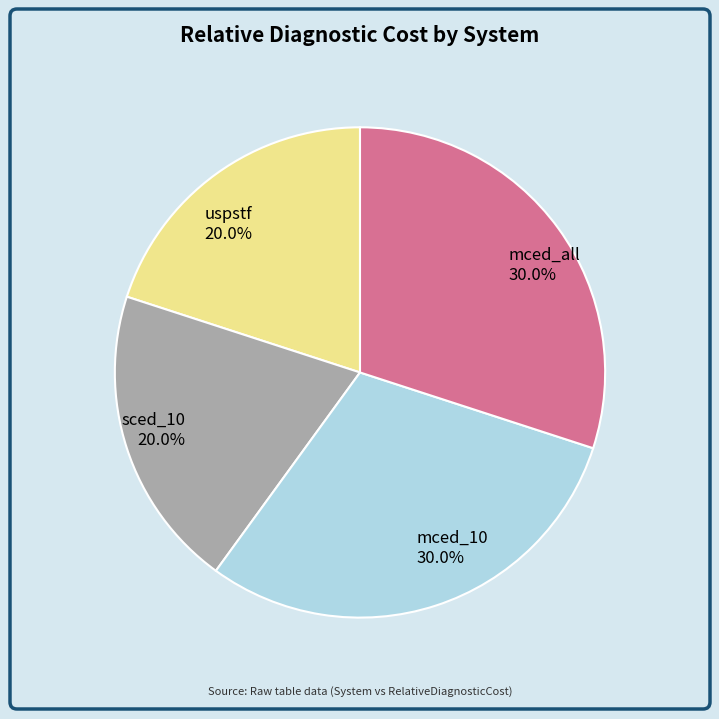

What percentage do sced_10 and uspstf together represent?

40.0%